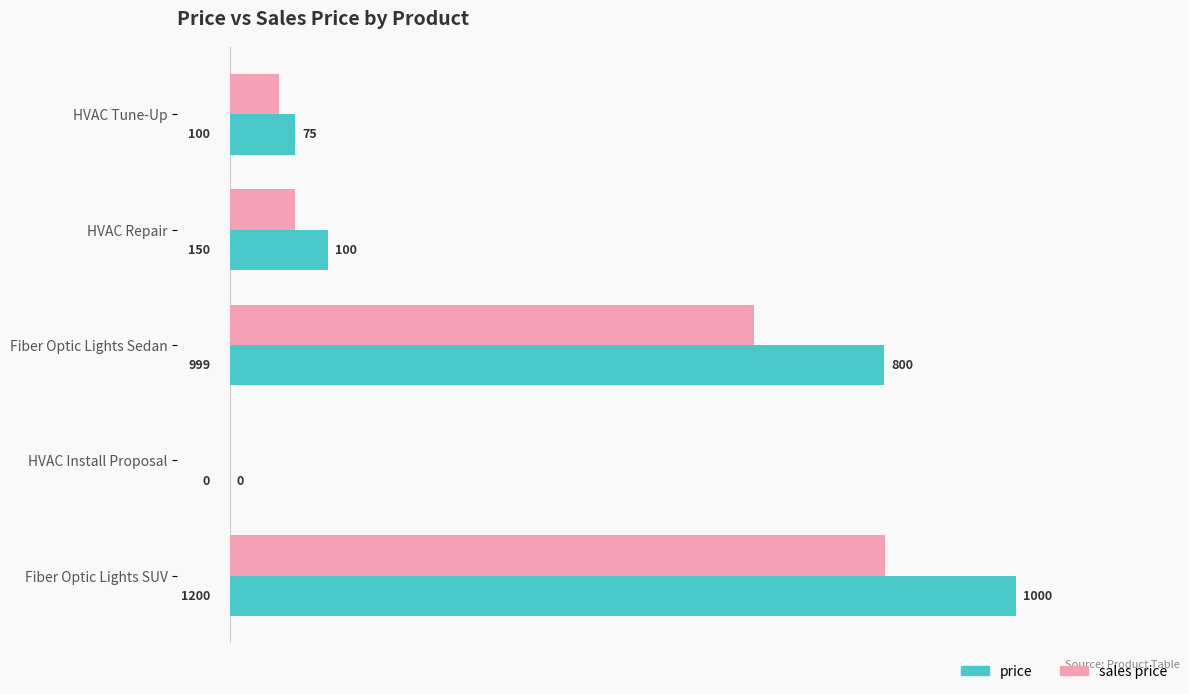

What is the sum of all price values?

2449